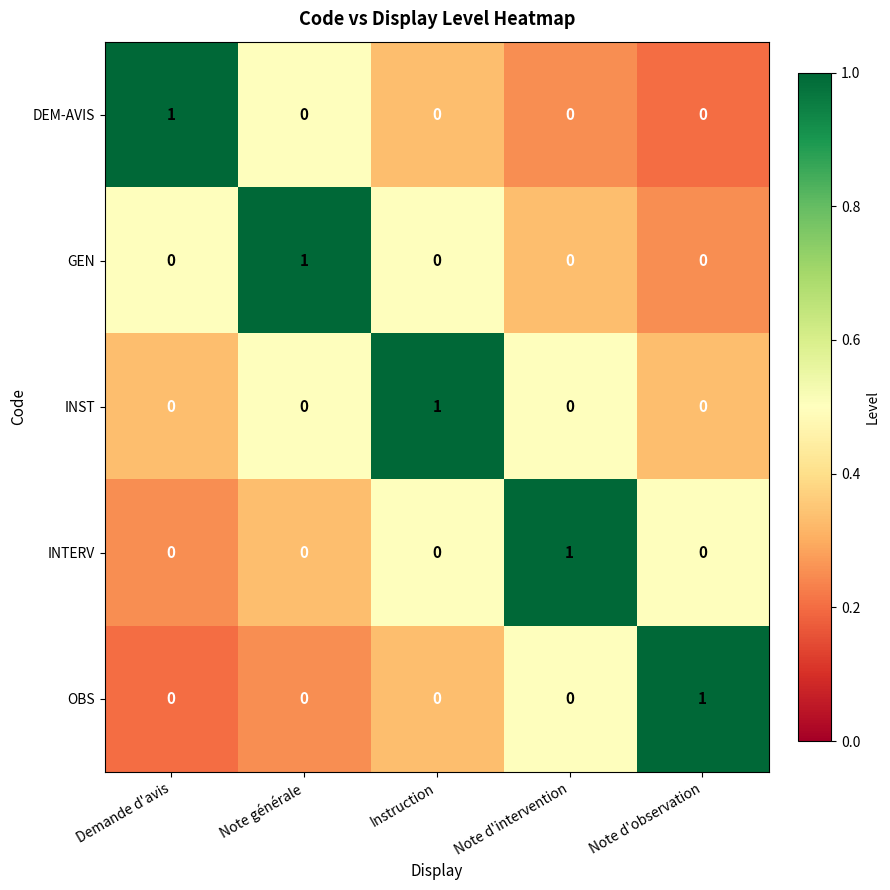

At how many categories does at least one series exceed 0?

5